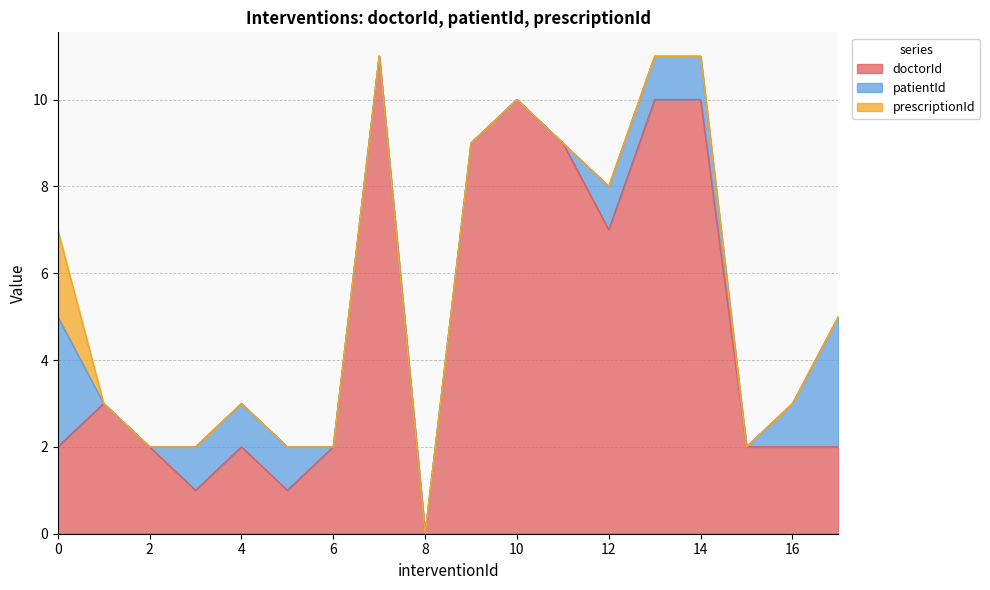

Which series has the widest spread of values?

doctorId